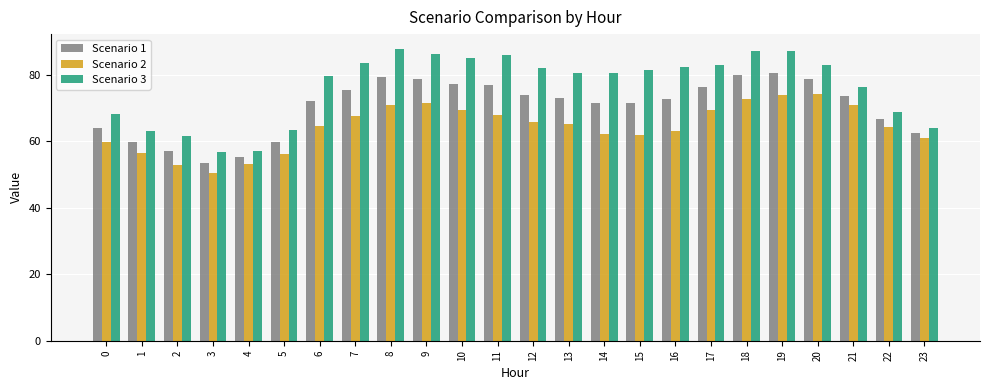

List the series in order of their peak value, highest first.

Scenario 3, Scenario 1, Scenario 2